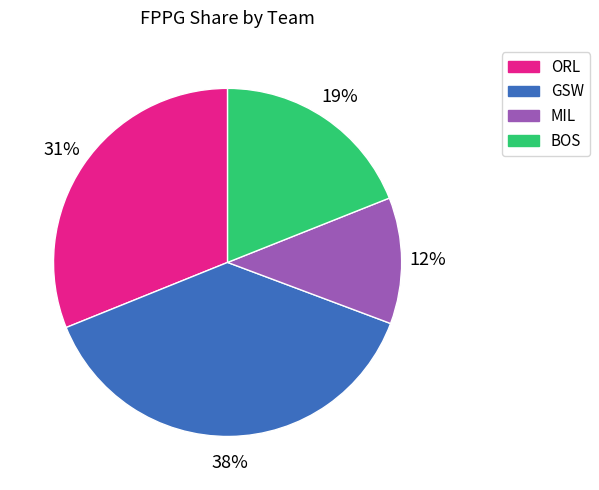

Which category has the smallest portion of the pie?

MIL